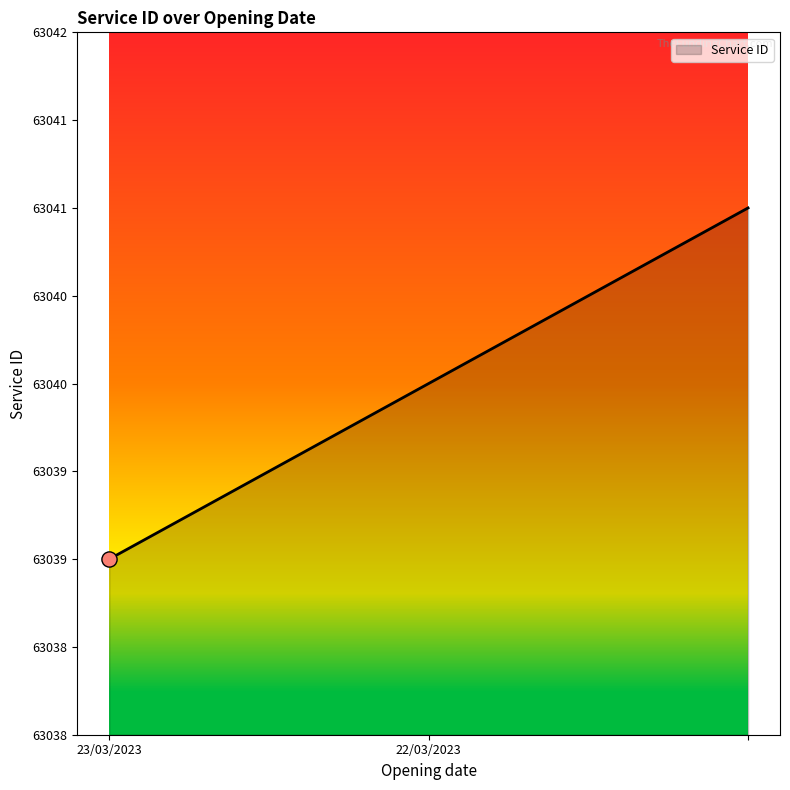

Is this an area chart (filled region under the line)?

Yes